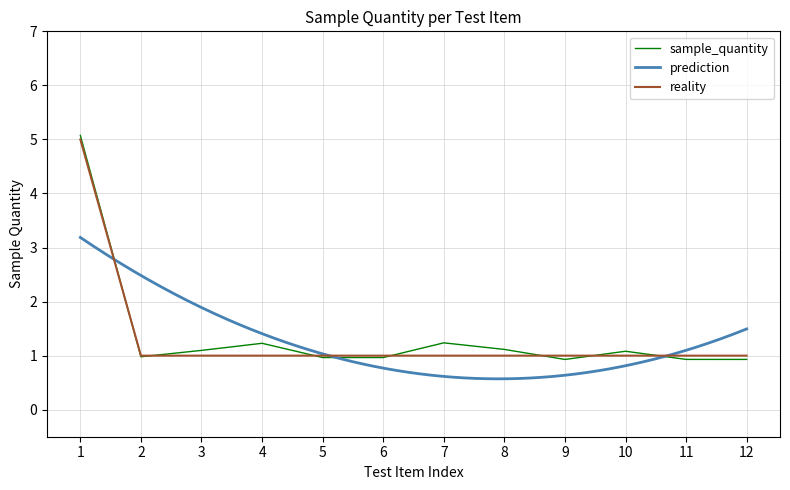

True or false: the data shows 1 at 6.

False